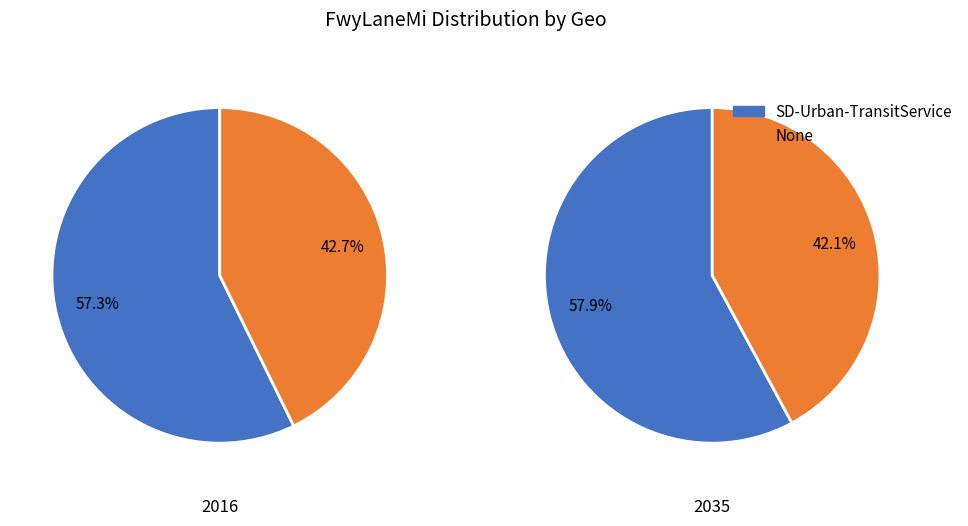

Count the number of slices in the pie.

2